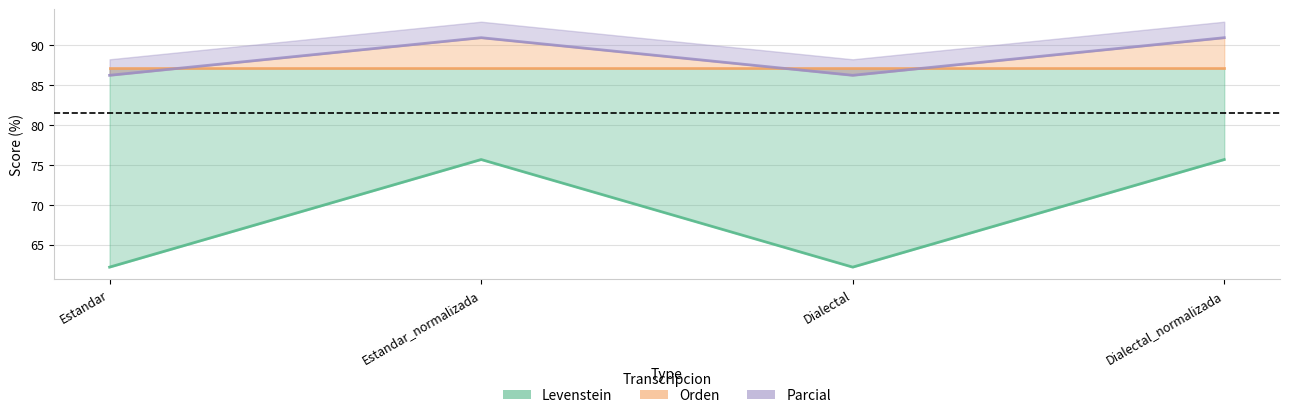

Does the chart have visible grid lines?

Yes